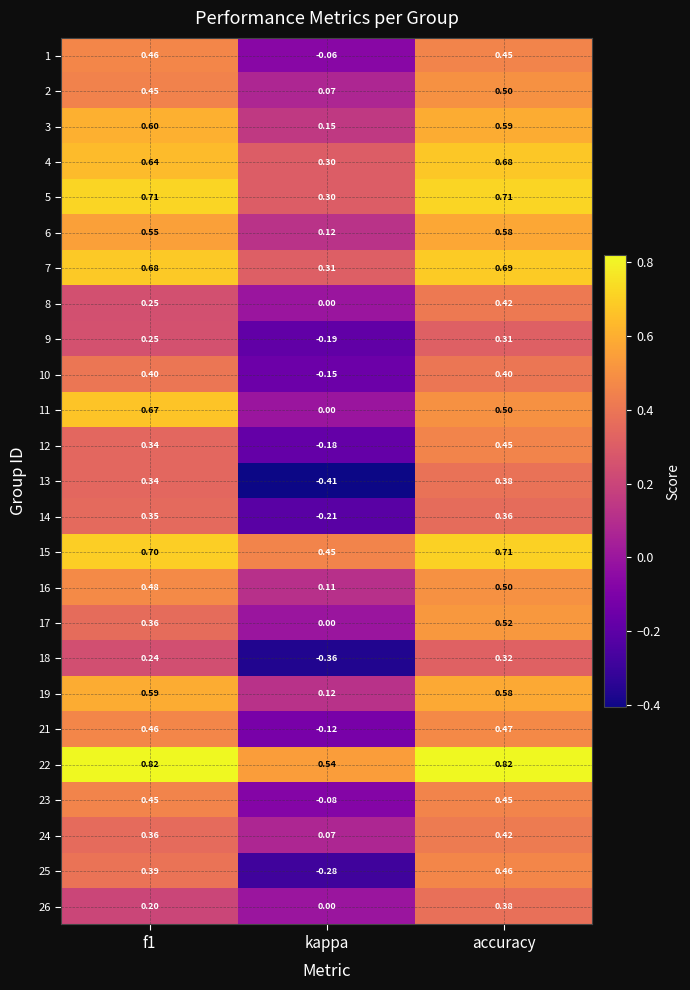

How many categories are shown in the chart?

3